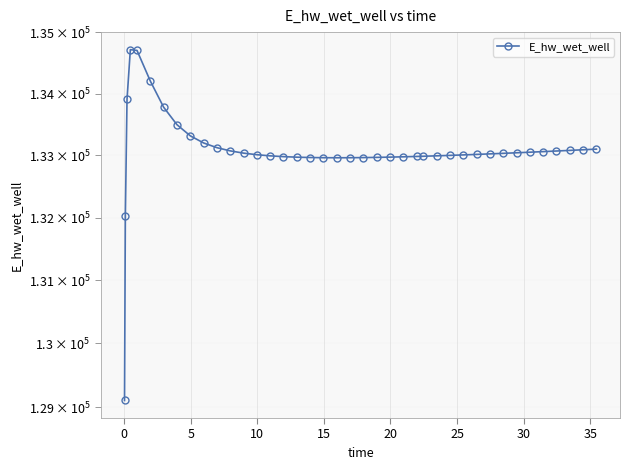

Reading right to left, list all the values displayed in this chart.

133102.3	133092.0	133081.8	133071.9	133062.1	133052.6	133043.2	133034.2	133025.4	133017.0	133008.9	133001.2	132994.0	132987.3	132984.1	132978.3	132973.2	132969.0	132965.7	132963.6	132962.9	132963.9	132966.9	132972.4	132981.0	132993.8	133012.1	133037.7	133073.9	133125.8	133202.0	133317.5	133497.5	133780.9	134206.3	134705.6	134718.5	133908.4	132033.5	129104.0